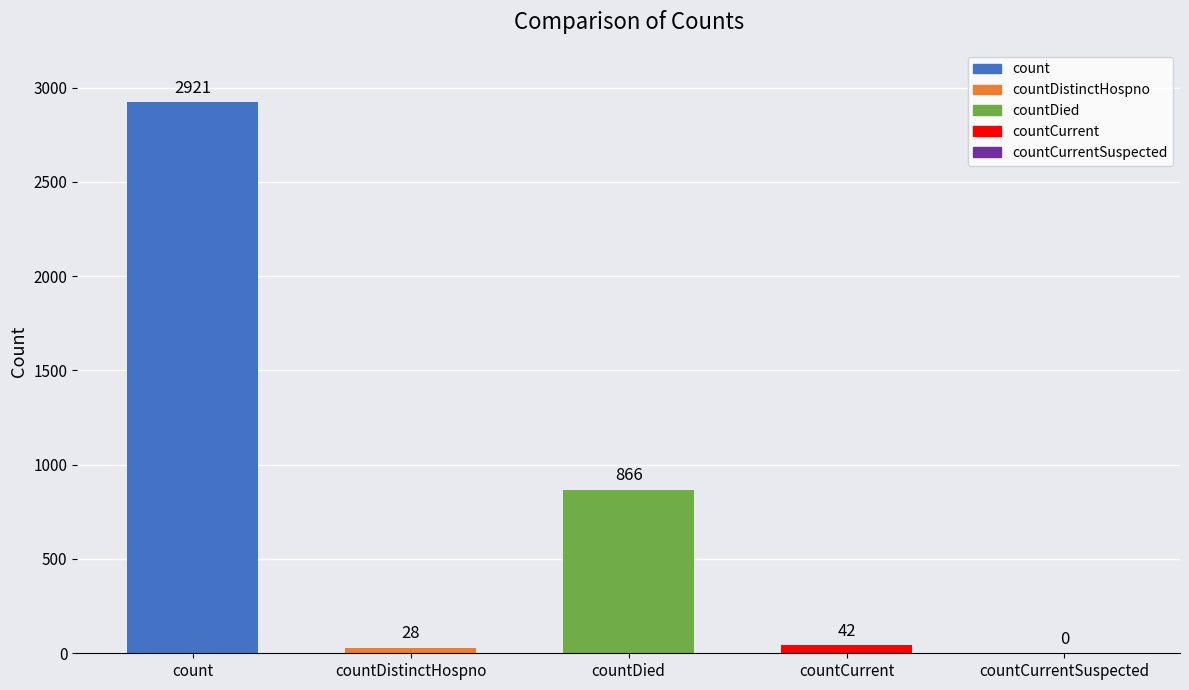

What is the sum of all values?

3857